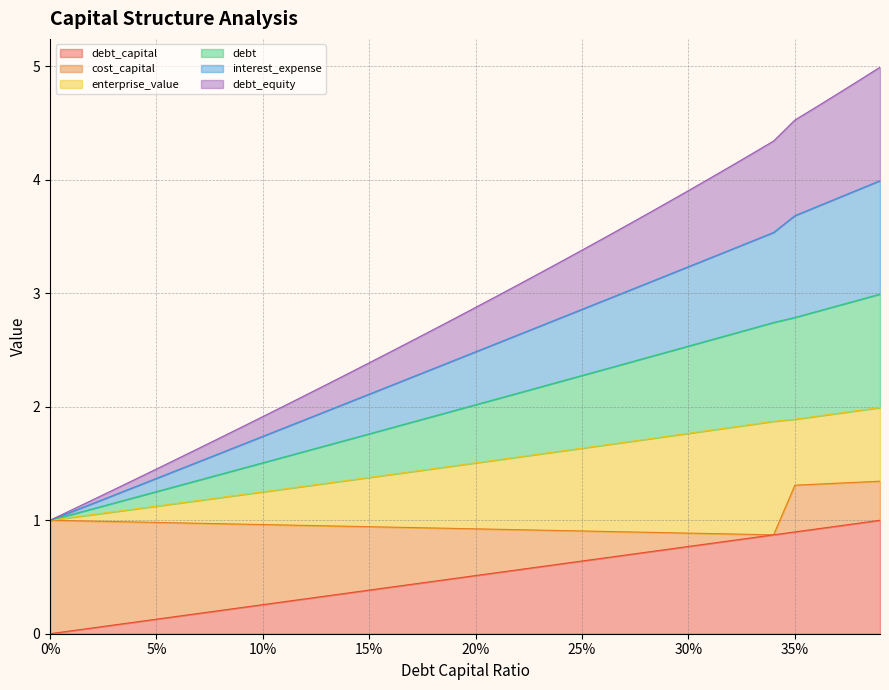

What is the minimum value for debt_equity?

1.0